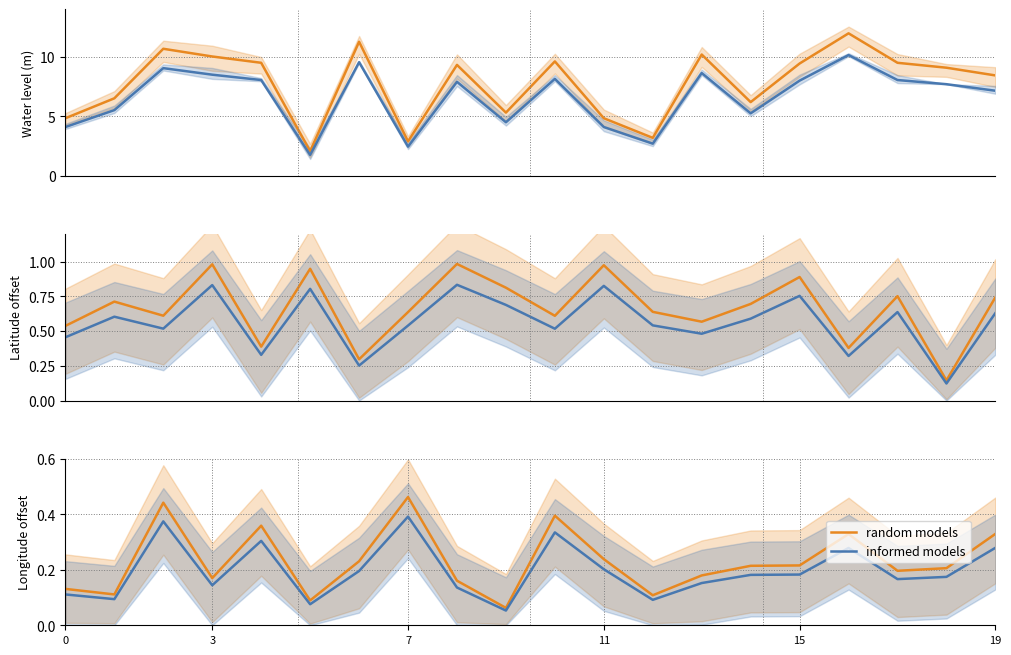

Which series has the widest spread of values?

random models